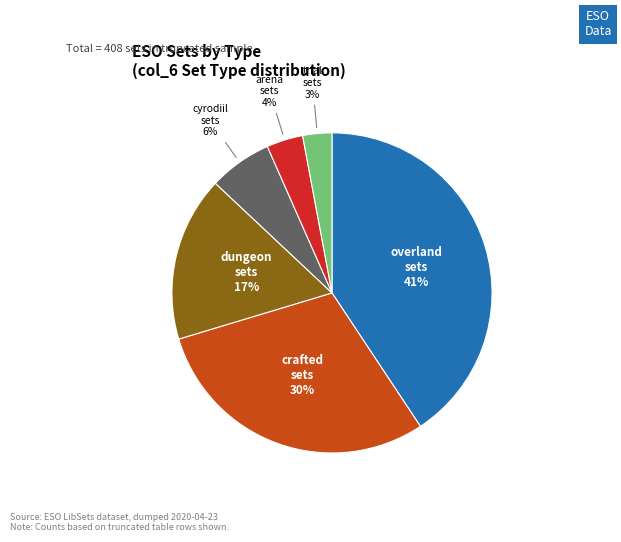

To the nearest percent, what is the average slice percentage?

17%